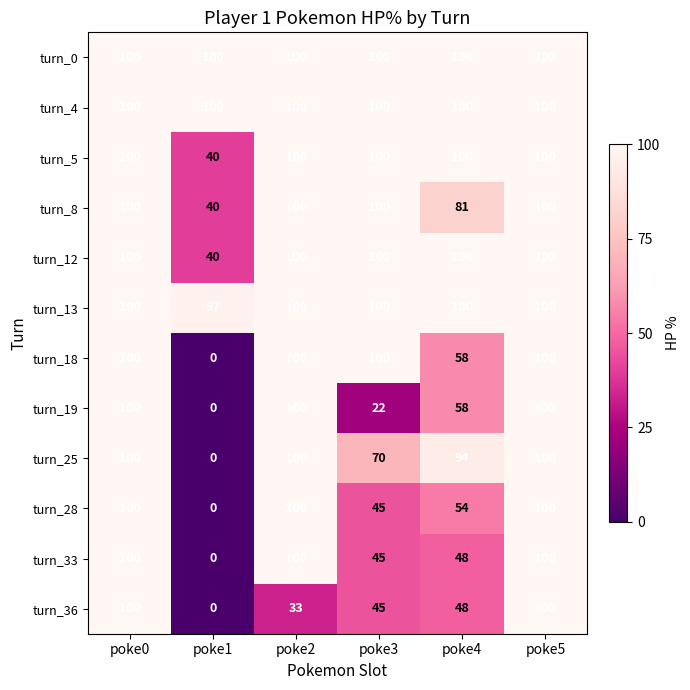

What is the minimum value for turn_13?

97